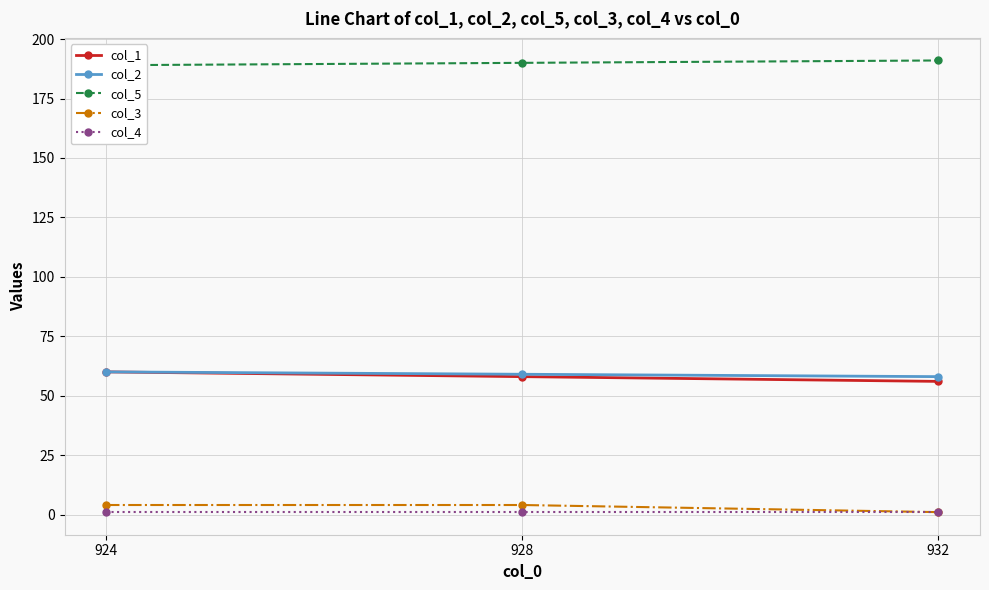

Rank the categories by col_5 value from lowest to highest.

924, 928, 932